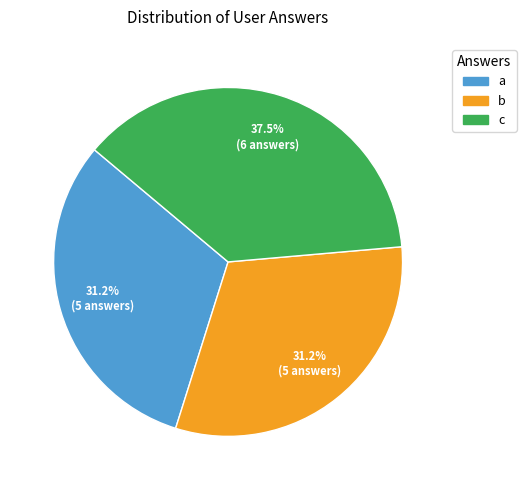

To the nearest percent, what is the difference between the largest and smallest slice percentages?

6%